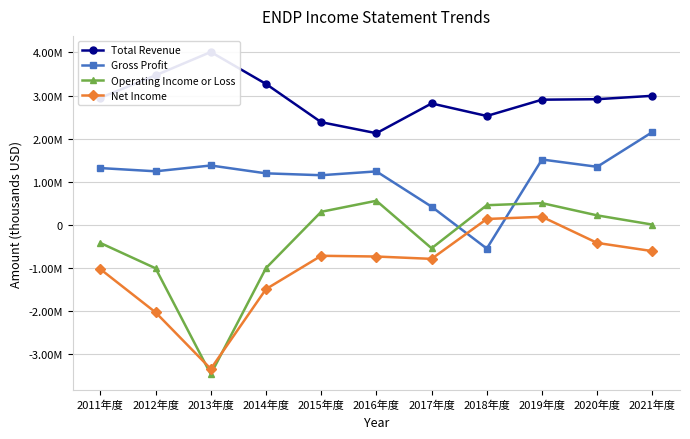

Rank the categories by Operating Income or Loss value from lowest to highest.

2013年度, 2012年度, 2014年度, 2017年度, 2011年度, 2021年度, 2020年度, 2015年度, 2018年度, 2019年度, 2016年度